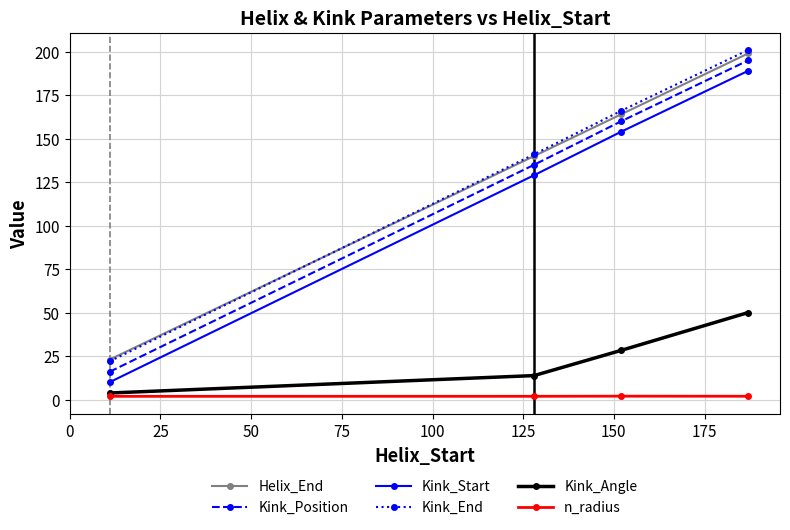

What is the difference between the maximum and minimum values in the n_radius series?

0.1